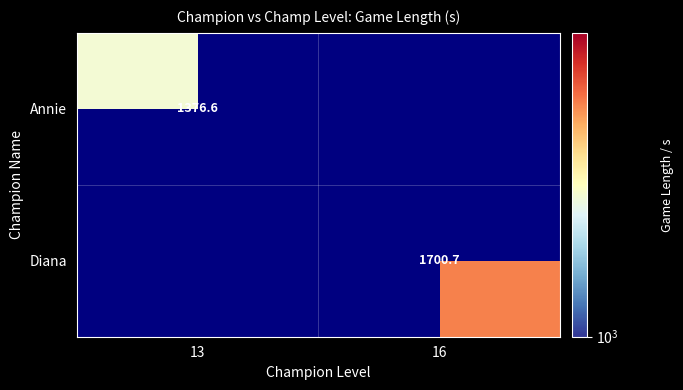

How many distinct data groups are displayed?

2